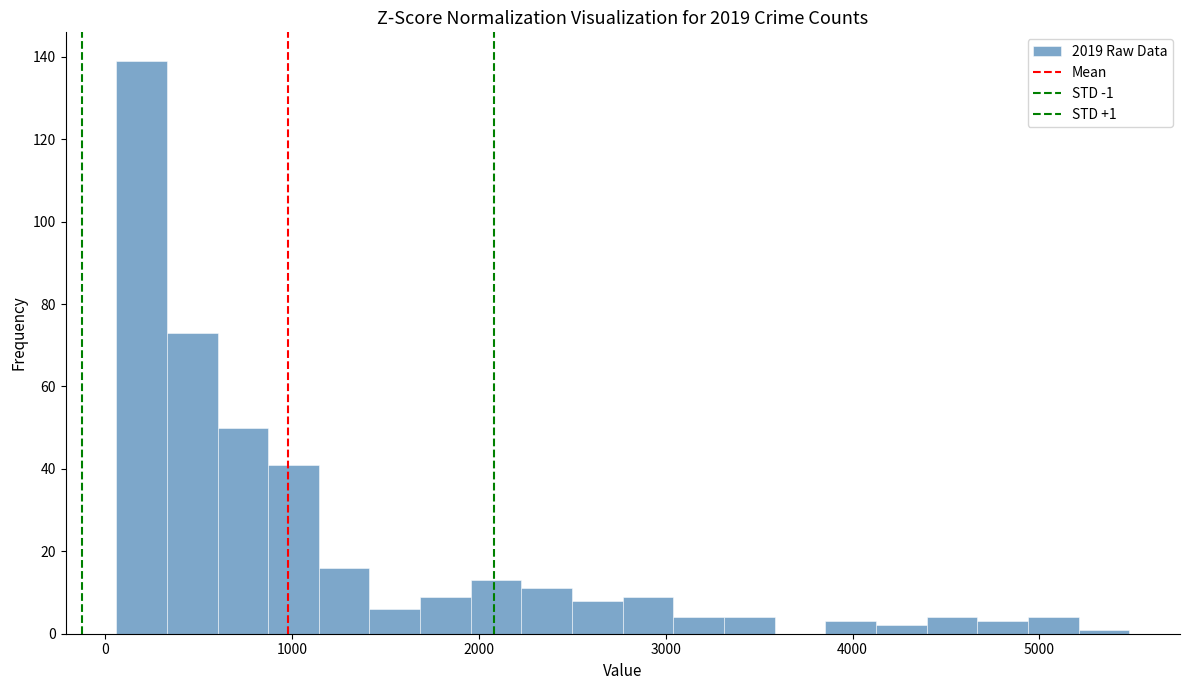

Around what value on the x-axis is the tallest bar? Give the approximate position of its centre, as read against the axis.

200